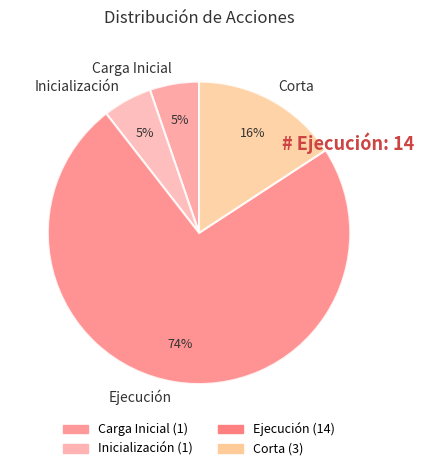

What percentage is the Corta slice, to the nearest percent?

16%